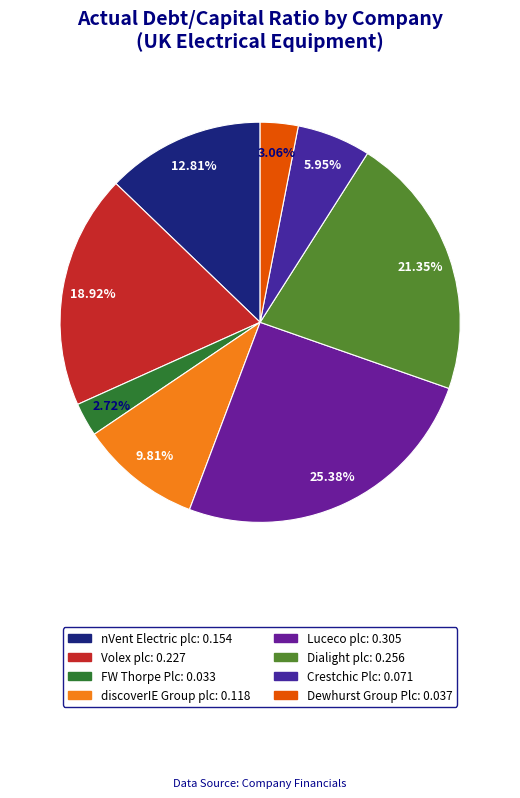

What is the largest slice in the pie chart?

Luceco plc